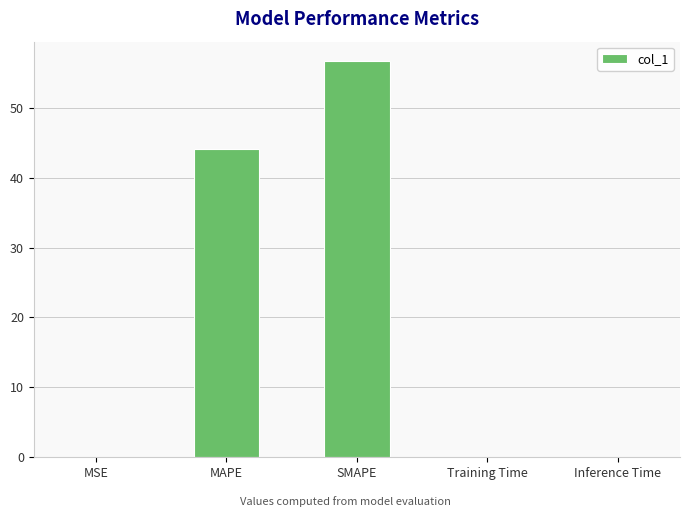

True or false: the data shows 0.0 at Inference Time.

True